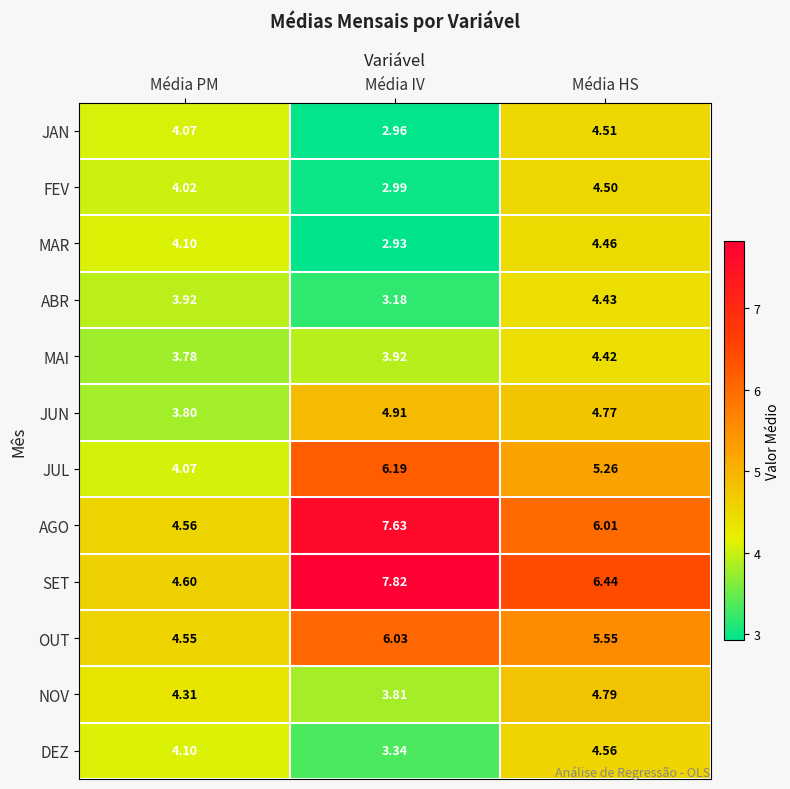

Between Média IV and Média HS, which series saw the biggest shift?

AGO